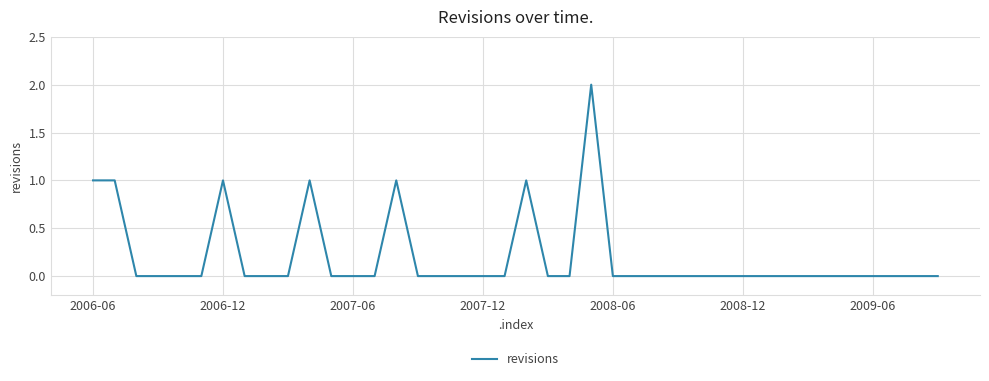

Reading right to left, extract all data points from this chart.

0	0	0	0	0	0	0	0	0	0	0	0	0	0	0	0	2	0	0	1	0	0	0	0	0	1	0	0	0	1	0	0	0	1	0	0	0	0	1	1